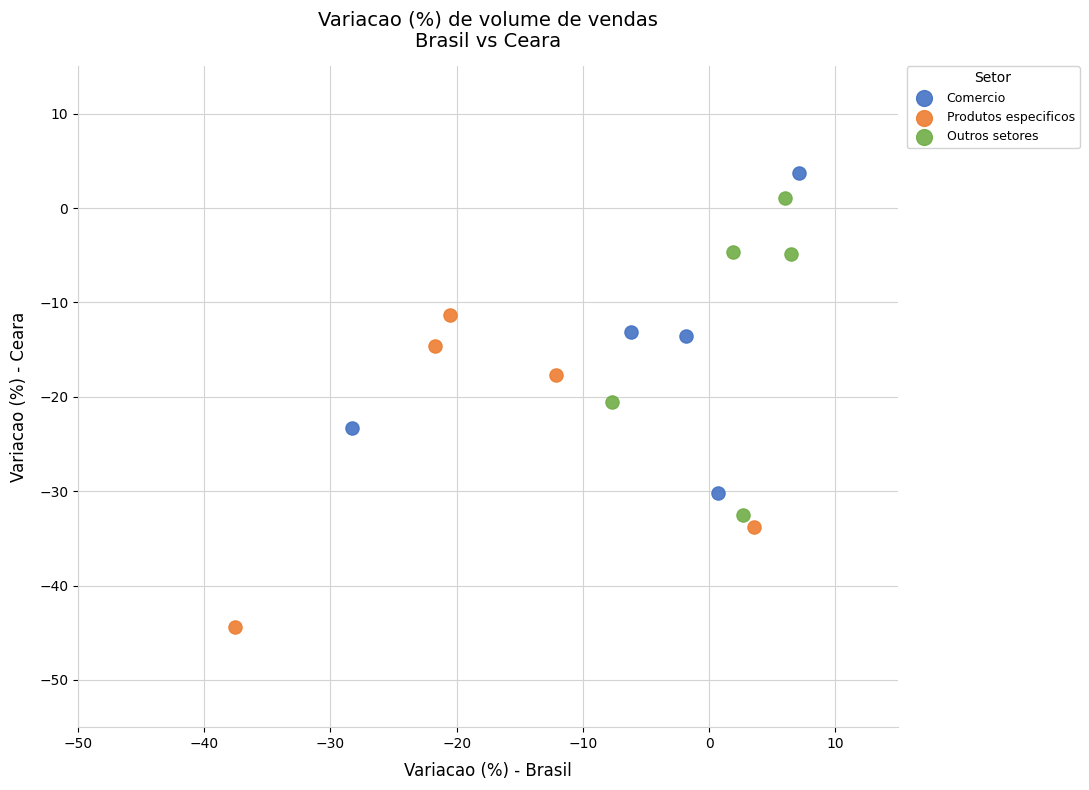

Which series contains the lowest Y value?

Produtos especificos